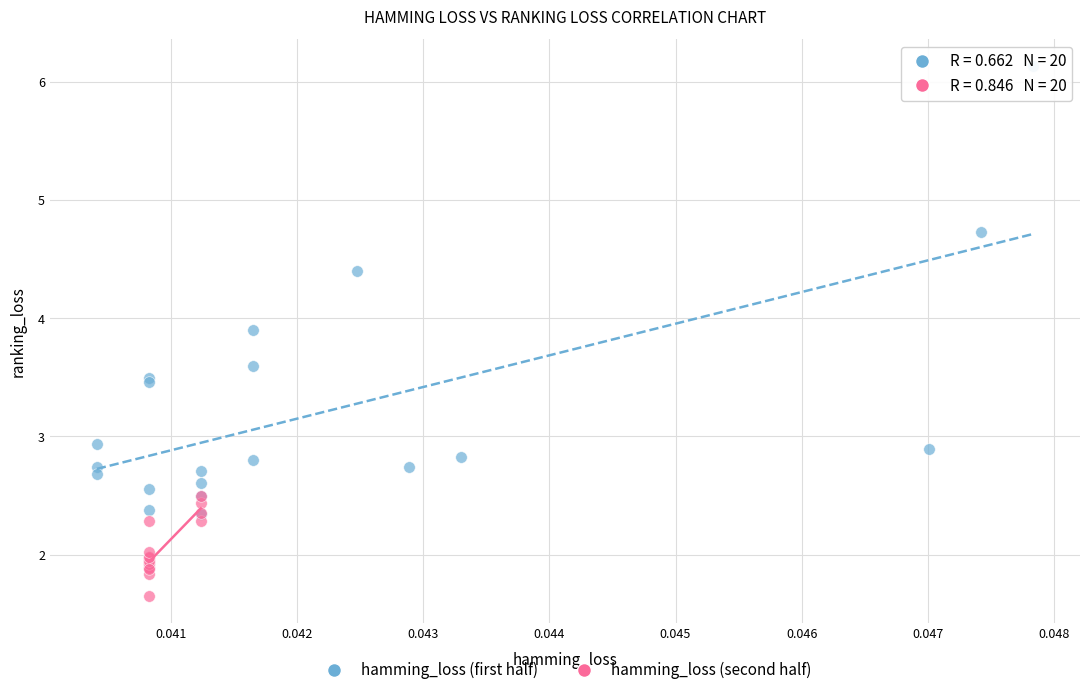

What are all the series names shown in the legend?

hamming_loss (first half), hamming_loss (second half)